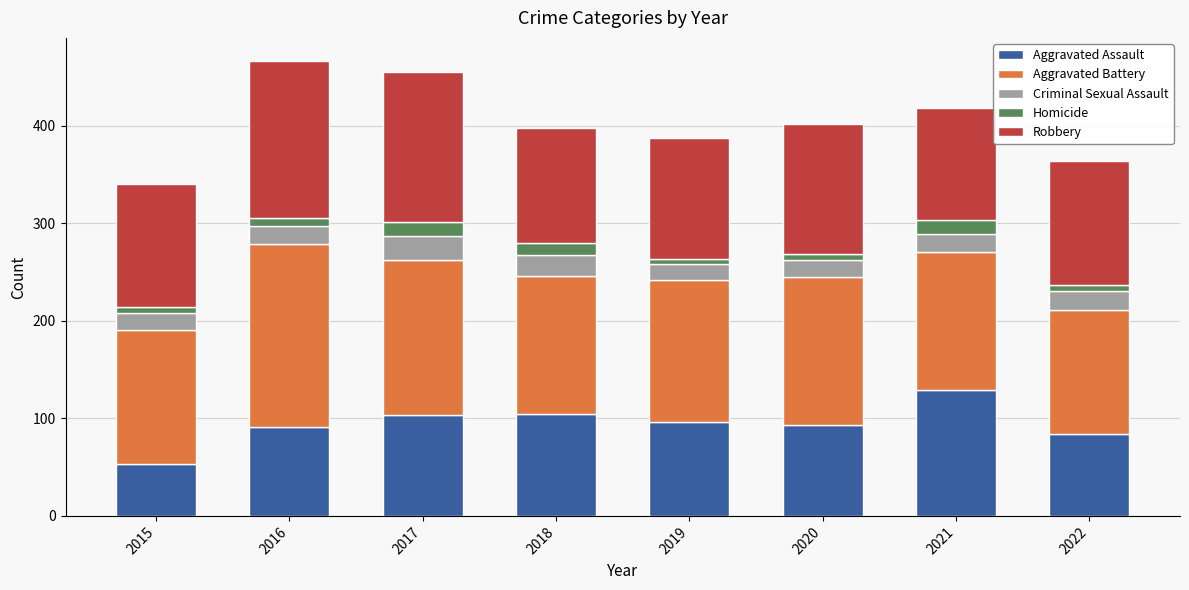

Are the bars horizontal?

No